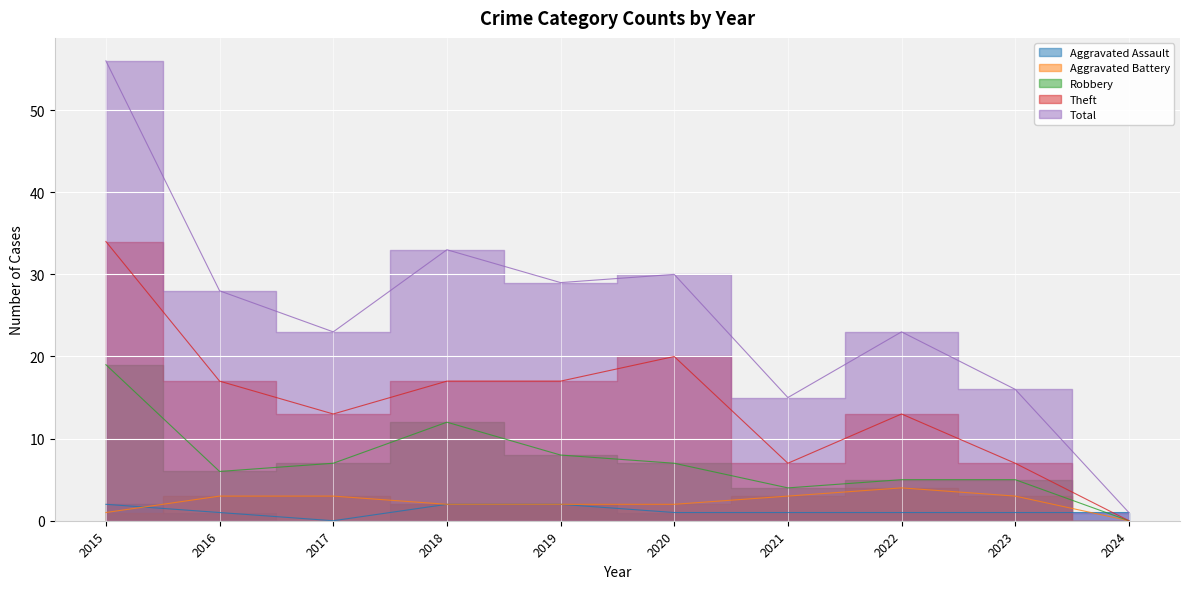

What is the highest value of the Theft series?

34